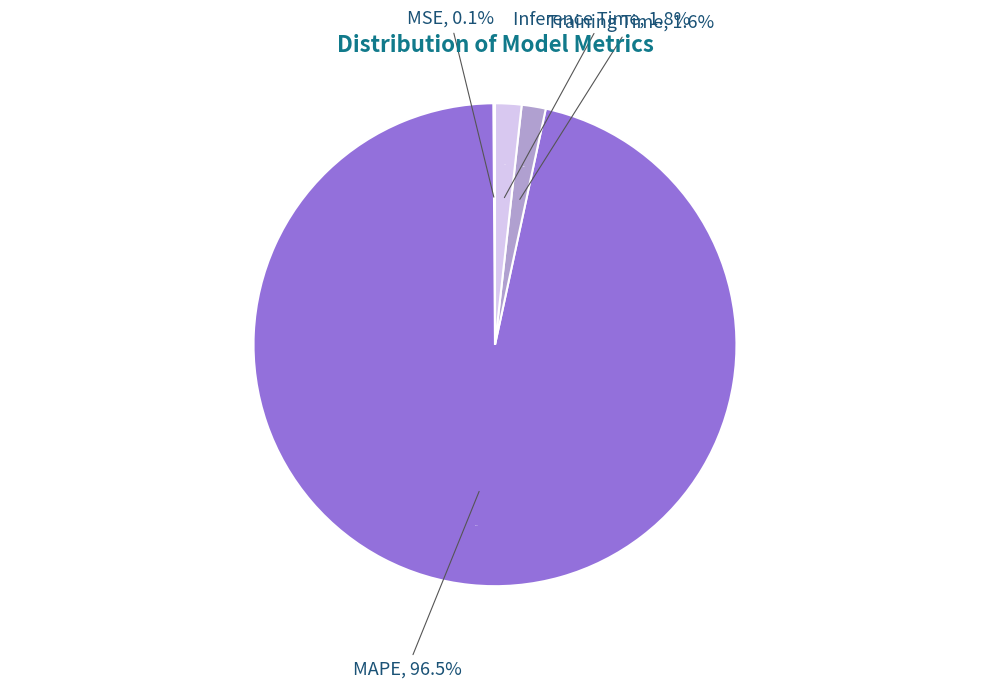

Is MAPE the majority of the pie?

Yes